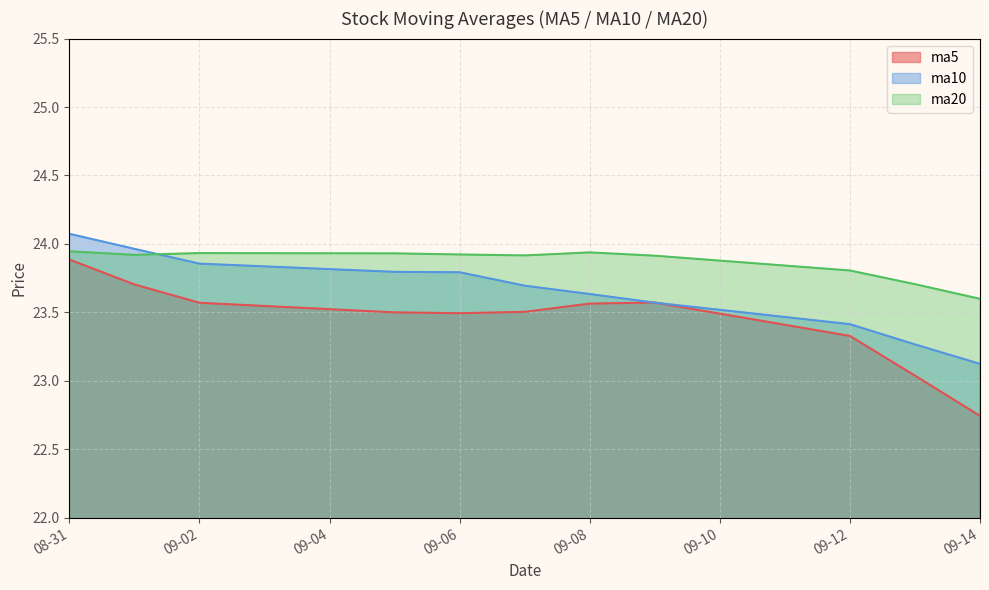

What is the value of the ma10 point at the 8th from the left?

23.6